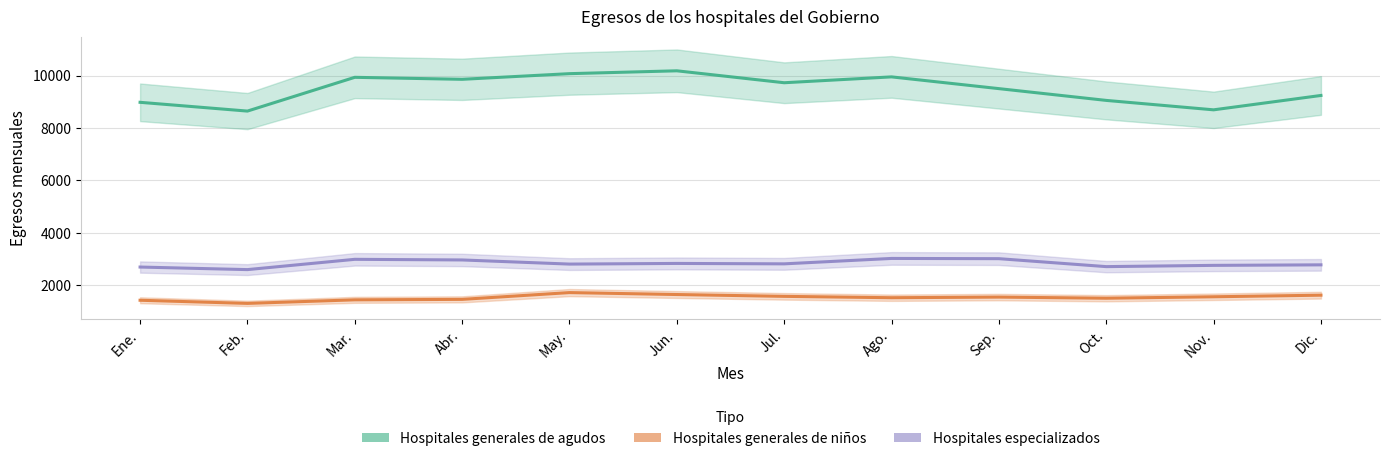

Does the chart have visible grid lines?

Yes